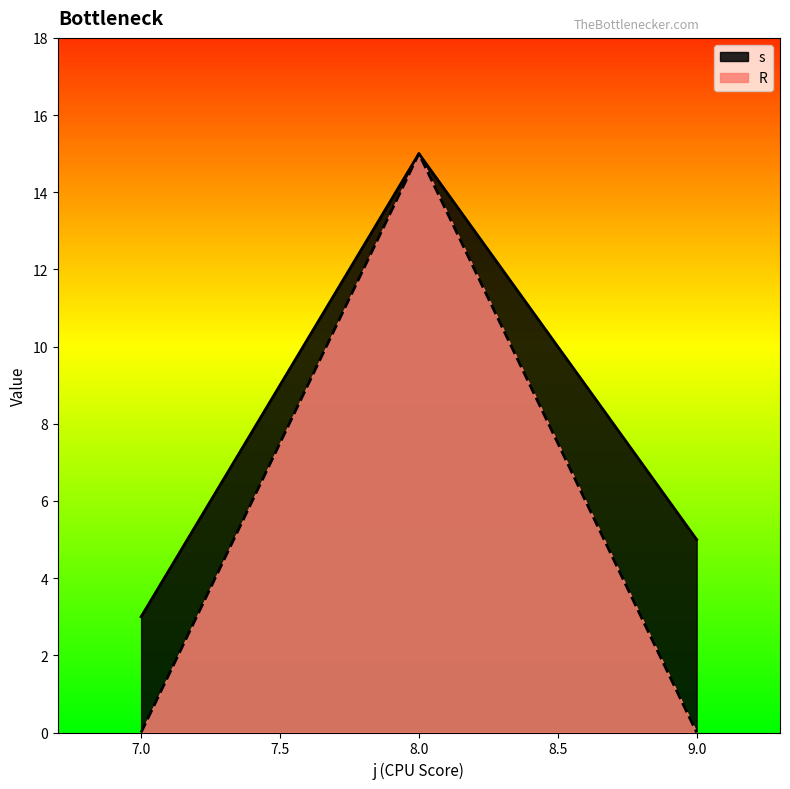

Rank the categories by s value from lowest to highest.

7.0, 9.0, 8.0